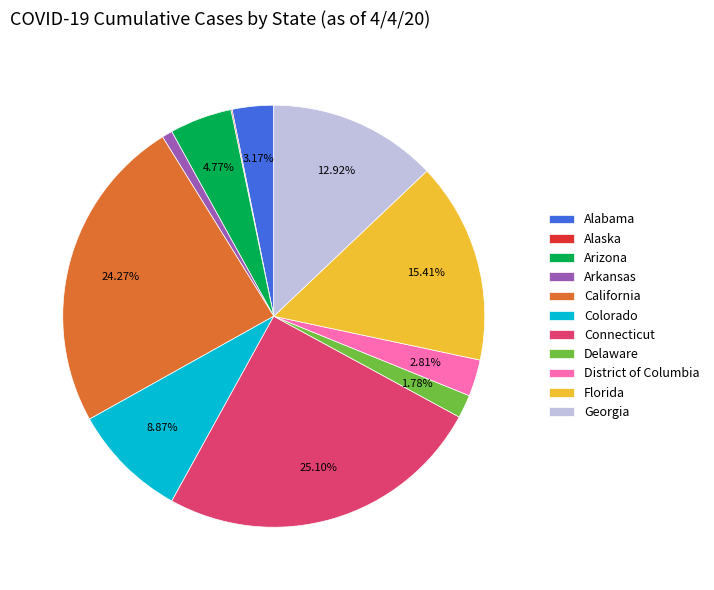

The Arkansas slice represents 11% of the pie. True or false?

False